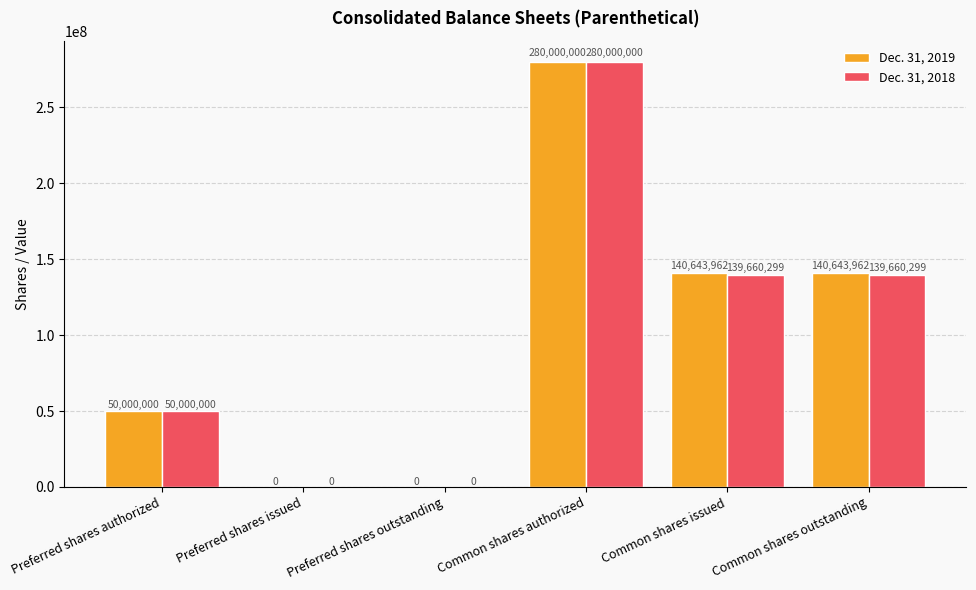

What is the highest value of the Dec. 31, 2018 series?

280000000